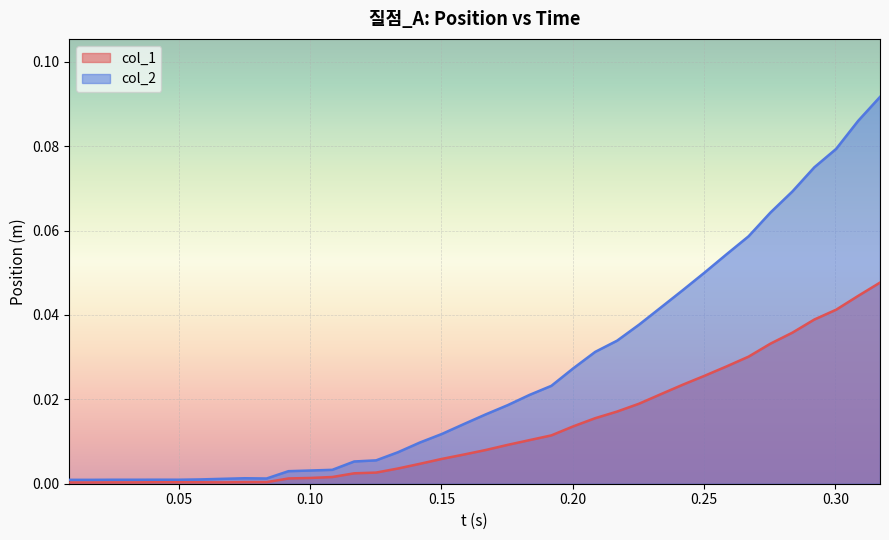

List the series in order of their overall mean, lowest first.

col_1, col_2